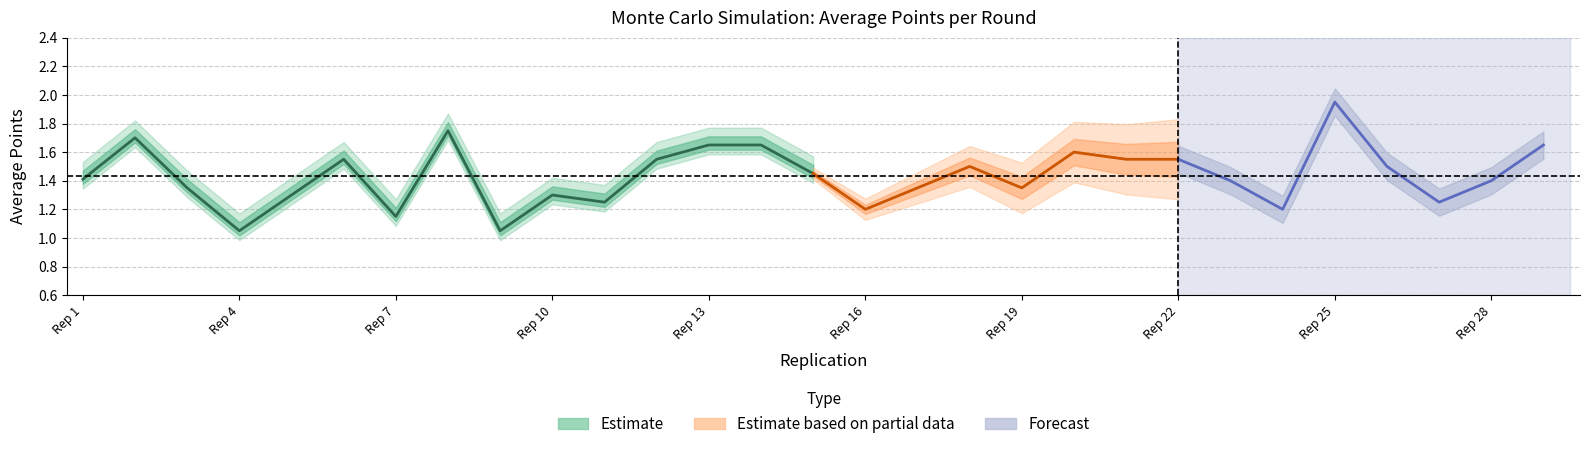

Does the chart display data point markers on the line(s)?

No